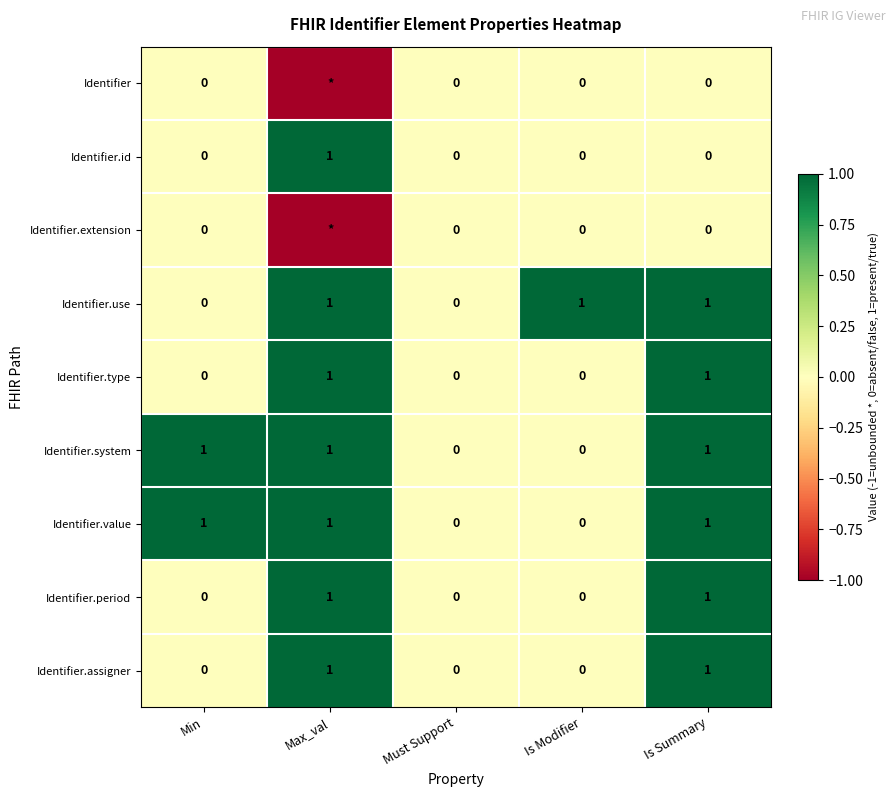

What is the sum of all Identifier.use values?

3